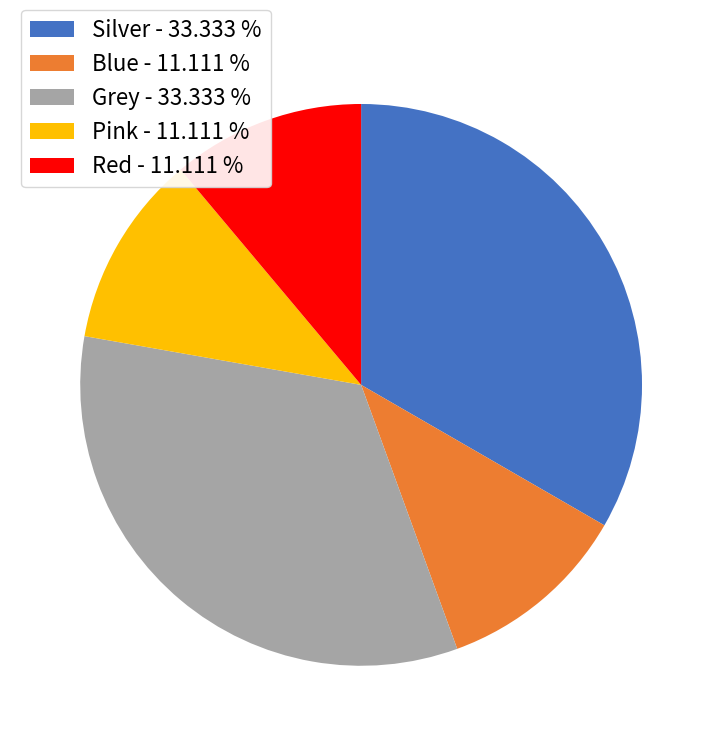

Approximately how many times larger is the value at Silver compared to Grey?

1.0